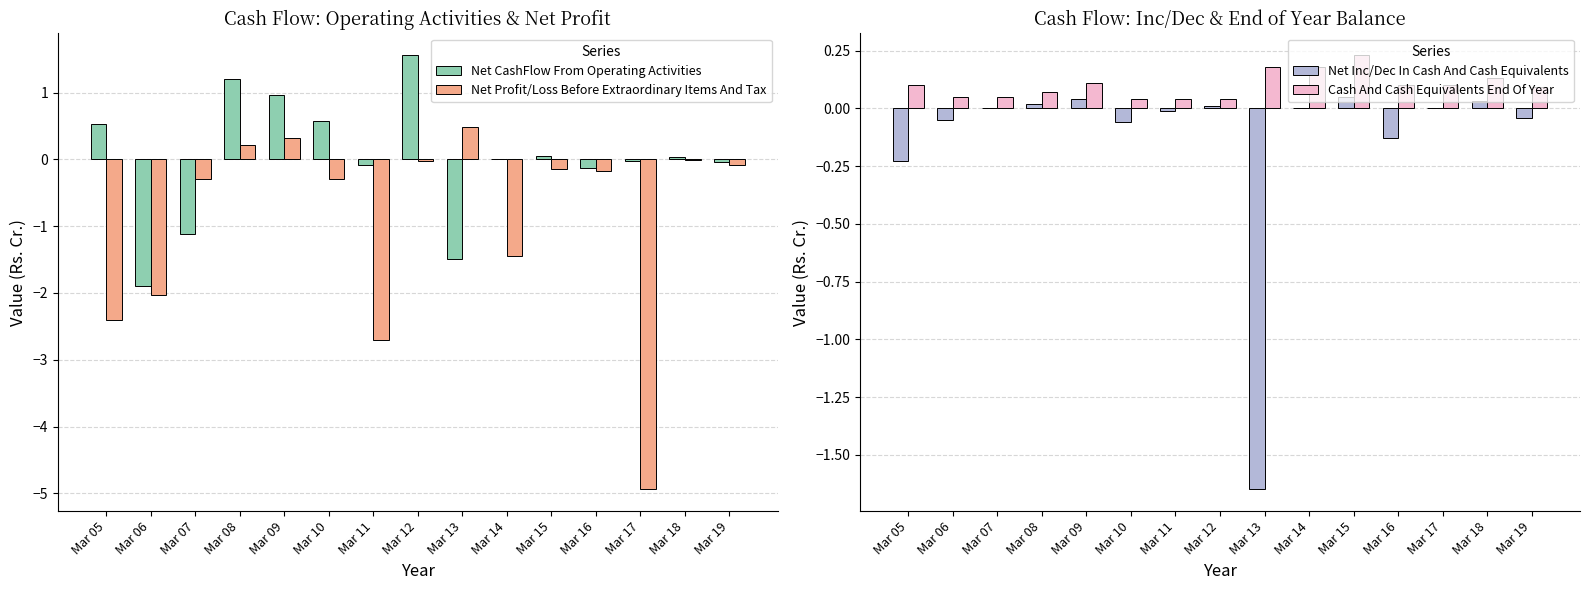

The Net Profit/Loss Before Extraordinary Items And Tax series shows -1.4 at Mar 14. True or false?

True